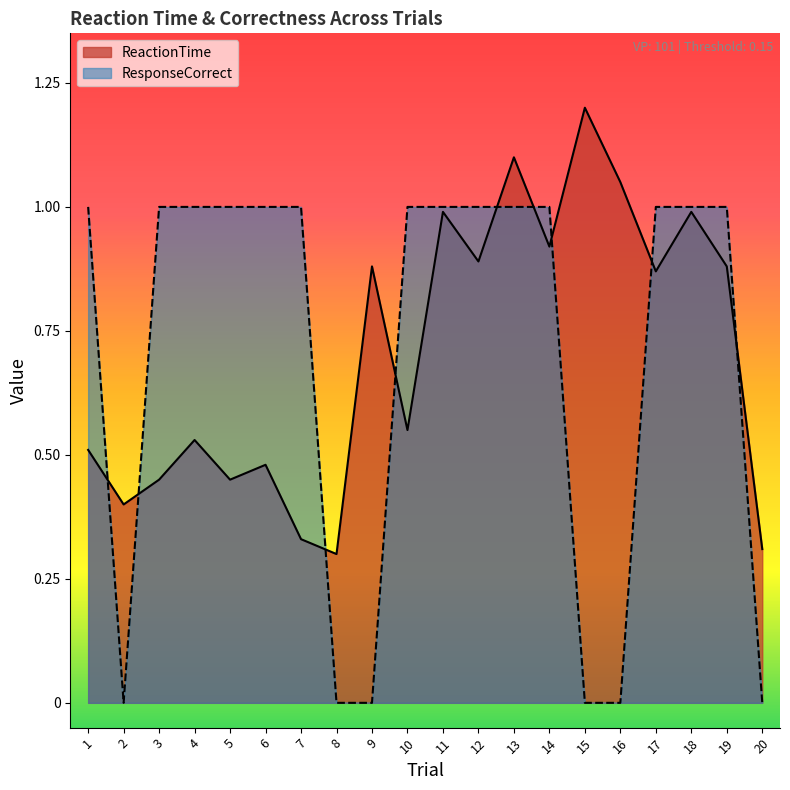

At which label is ReactionTime closest to 0?

8